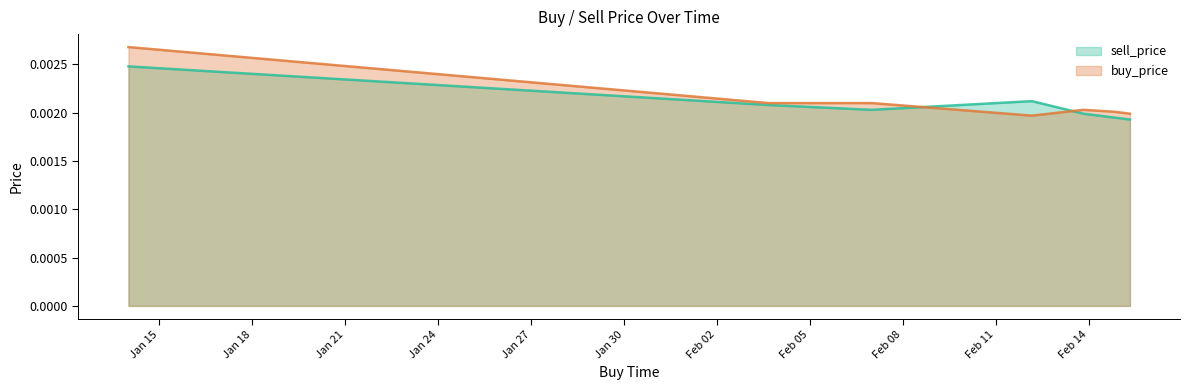

Which series has the largest total across all categories?

buy_price